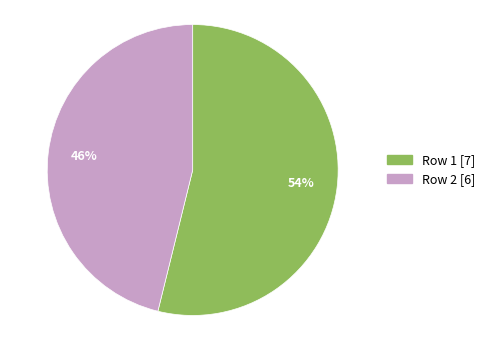

To the nearest percent, what portion does Row 2 represent?

46%